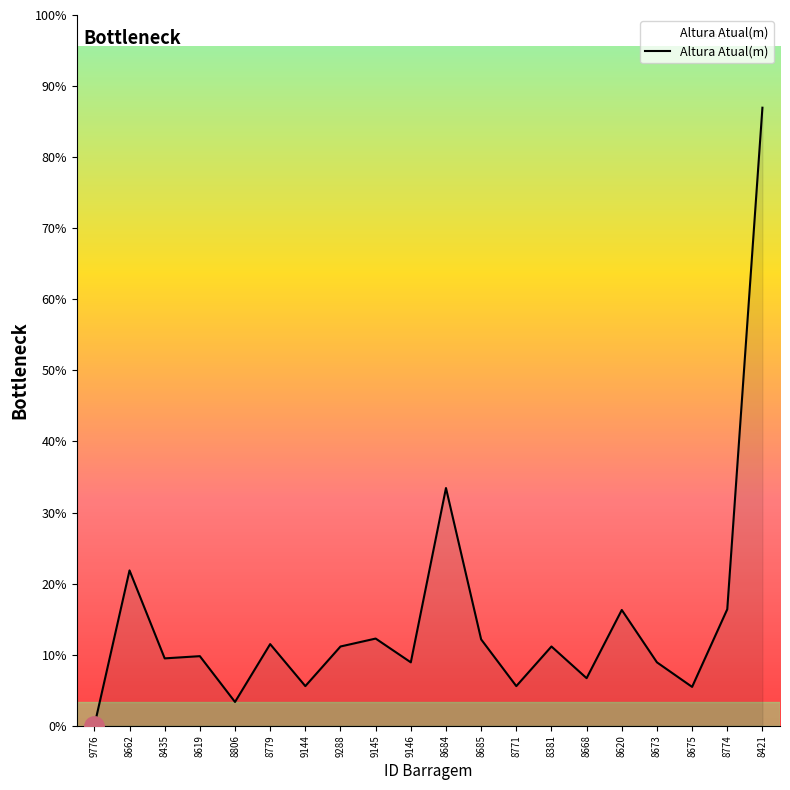

At which category does the chart reach its peak across all series?

8421